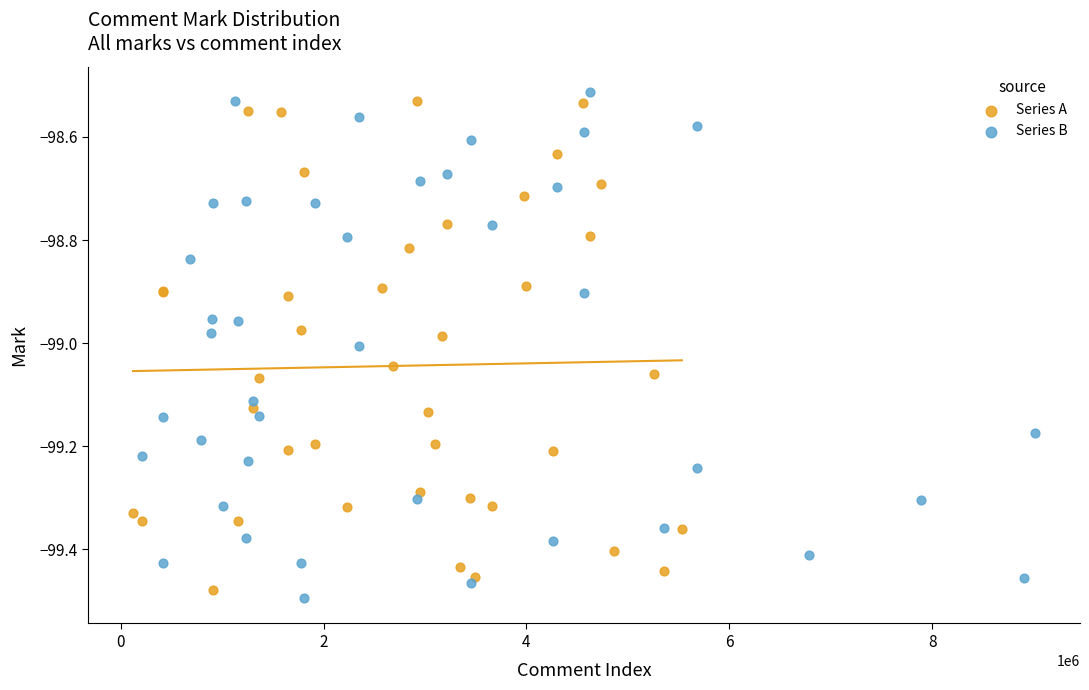

Which series reaches the maximum Y coordinate?

Series B